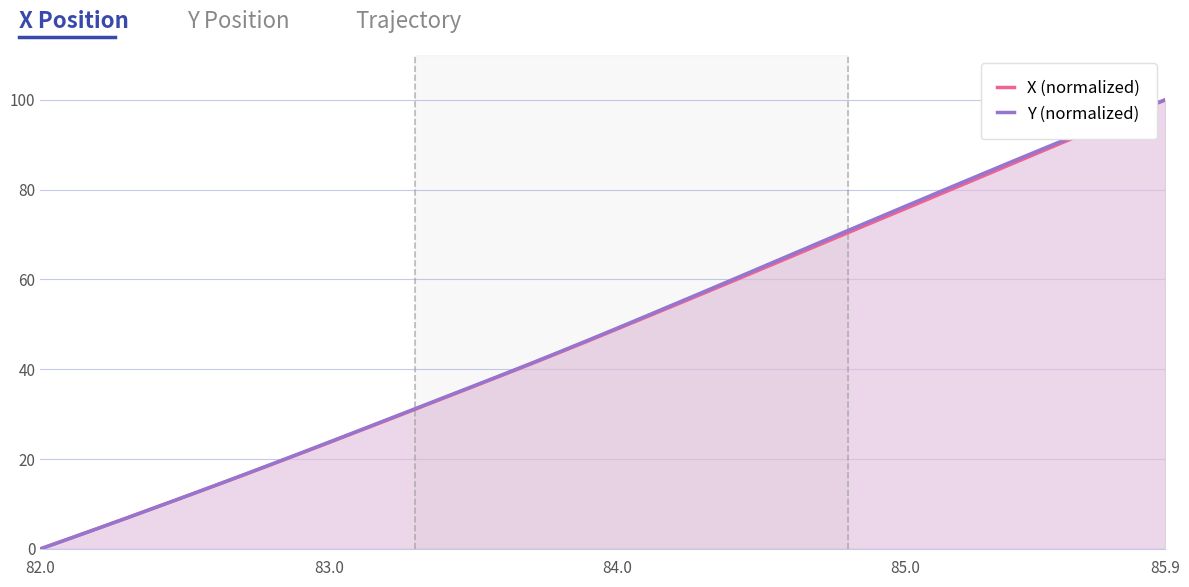

True or false: Y (normalized) has more than 2 interior local peaks.

False